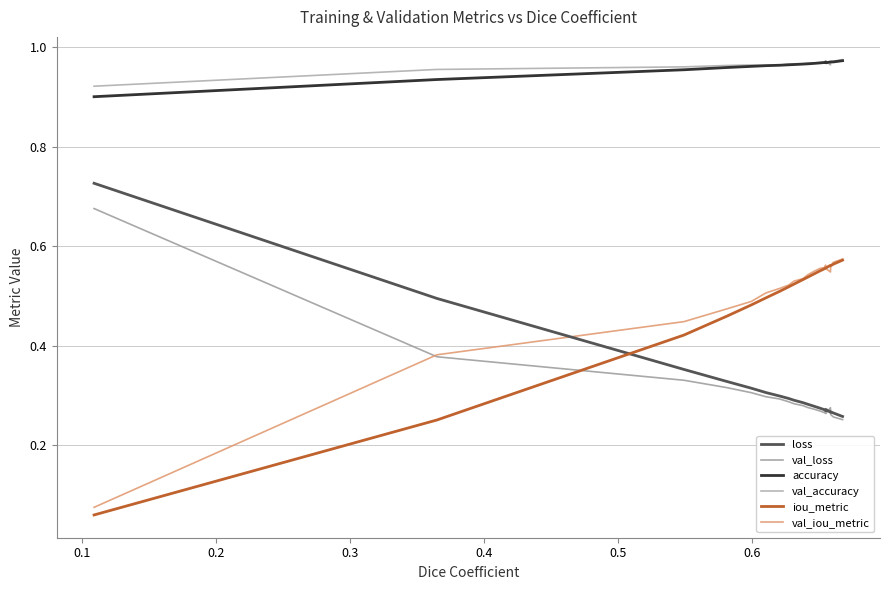

True or false: val_loss and accuracy cross at least once.

False